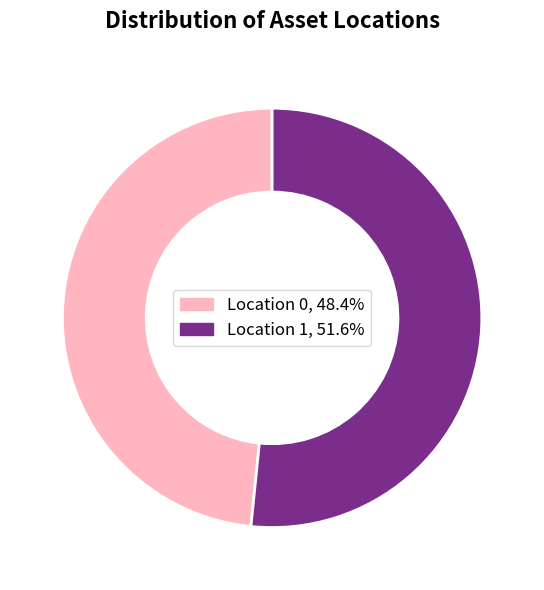

Which slice is the largest?

Location 1